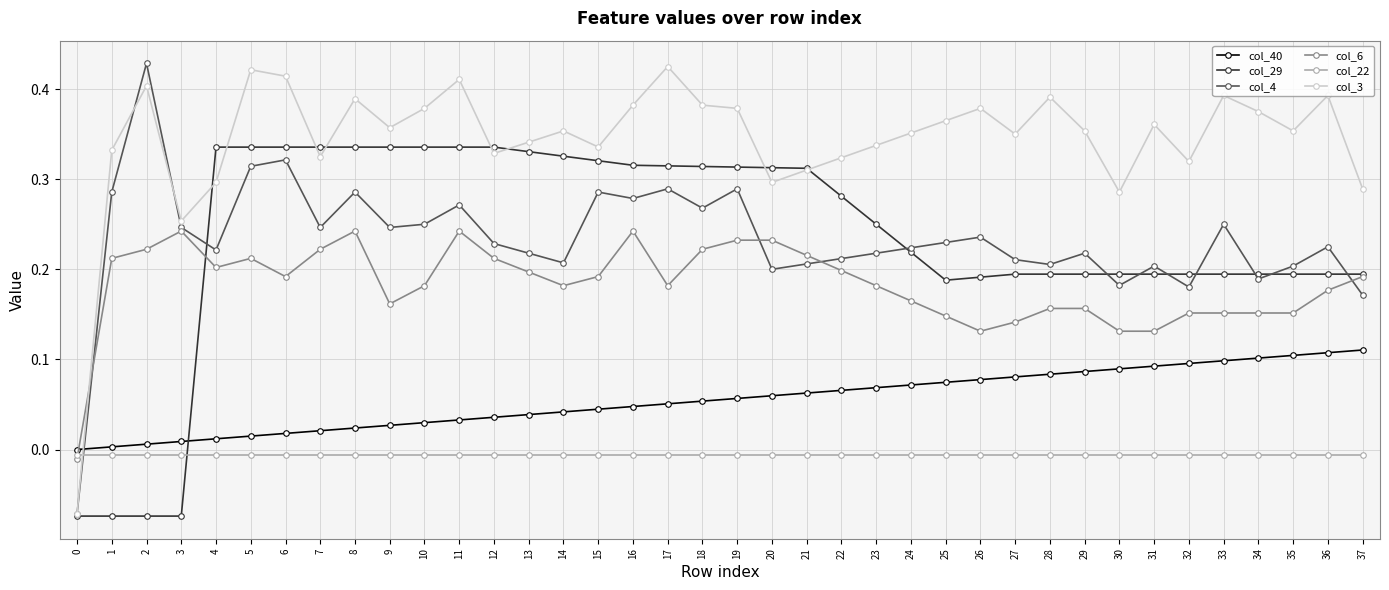

The col_6 series shows 0.2 at 5. True or false?

True